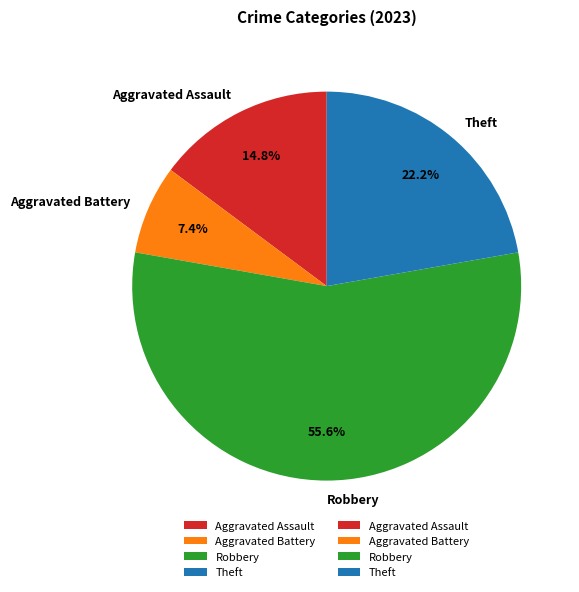

To the nearest percent, what is the difference between the largest and smallest slice percentages?

48%